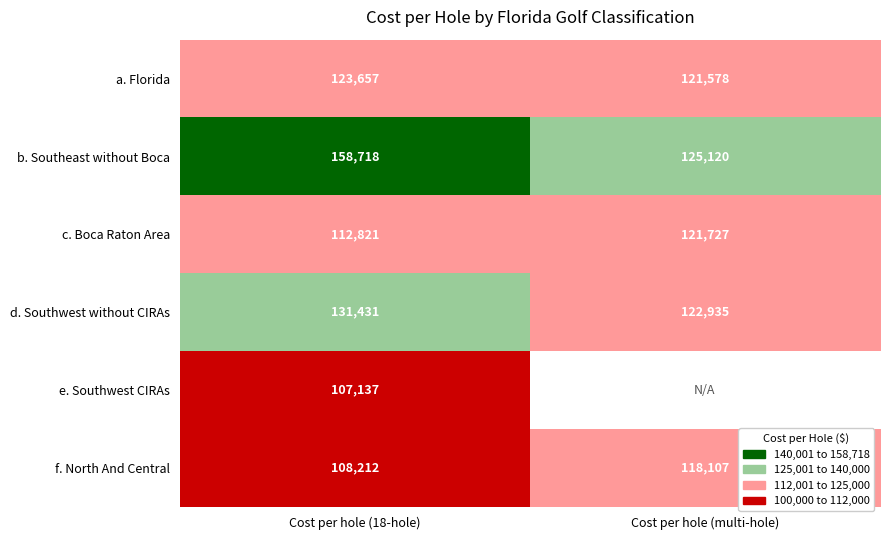

The b. Southeast without Boca series shows 125120 at Cost per hole (multi-hole). True or false?

True